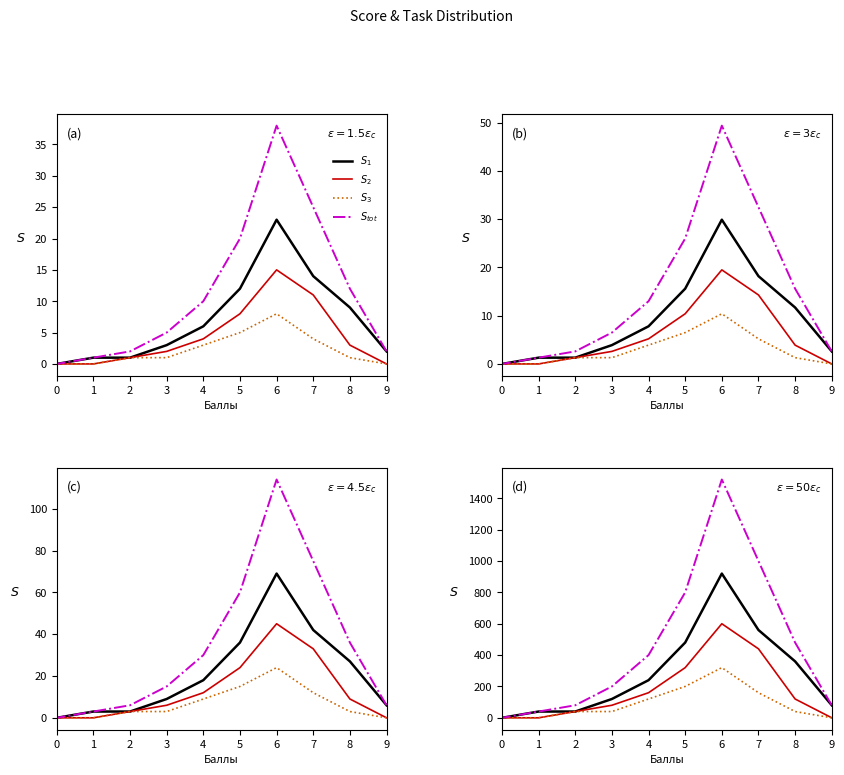

At which label does $S_3$ first exceed 40?

7